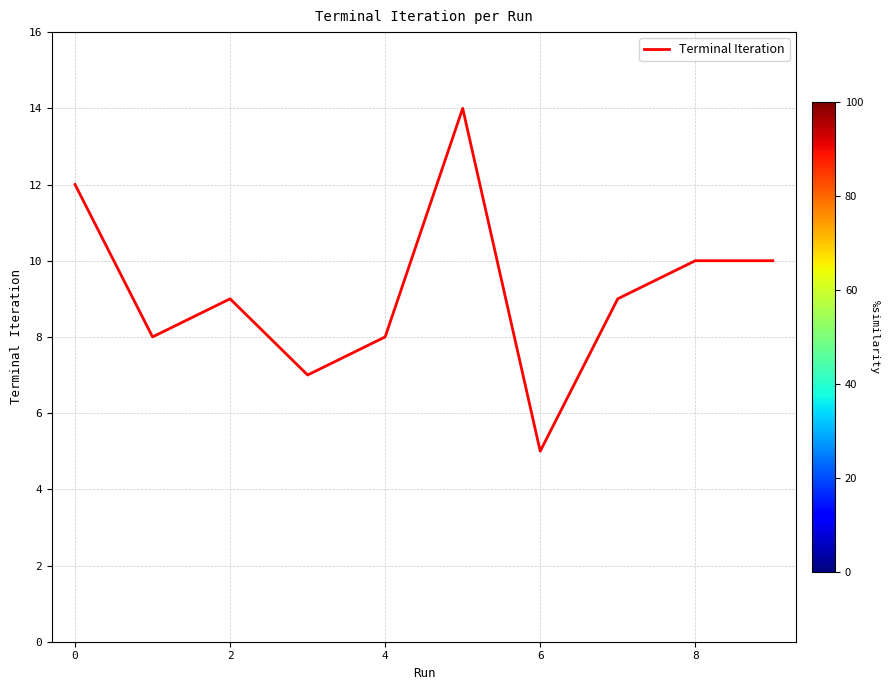

What is the minimum value shown in the chart?

5